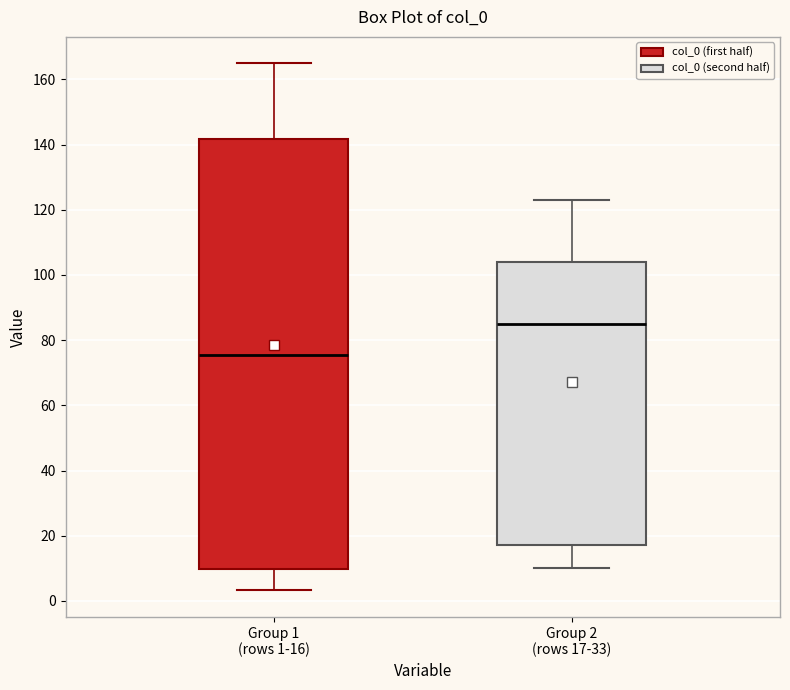

Reading left to right, read every box against the y-axis: the position of its median line, the range the box covers, and the ends of its whiskers. The values are not printed on the chart, so give them approximately, as read against the axis.

Group 1 (rows 1-16): median 76, box 10 to 142, whiskers 4 to 164
Group 2 (rows 17-33): median 86, box 18 to 104, whiskers 10 to 124